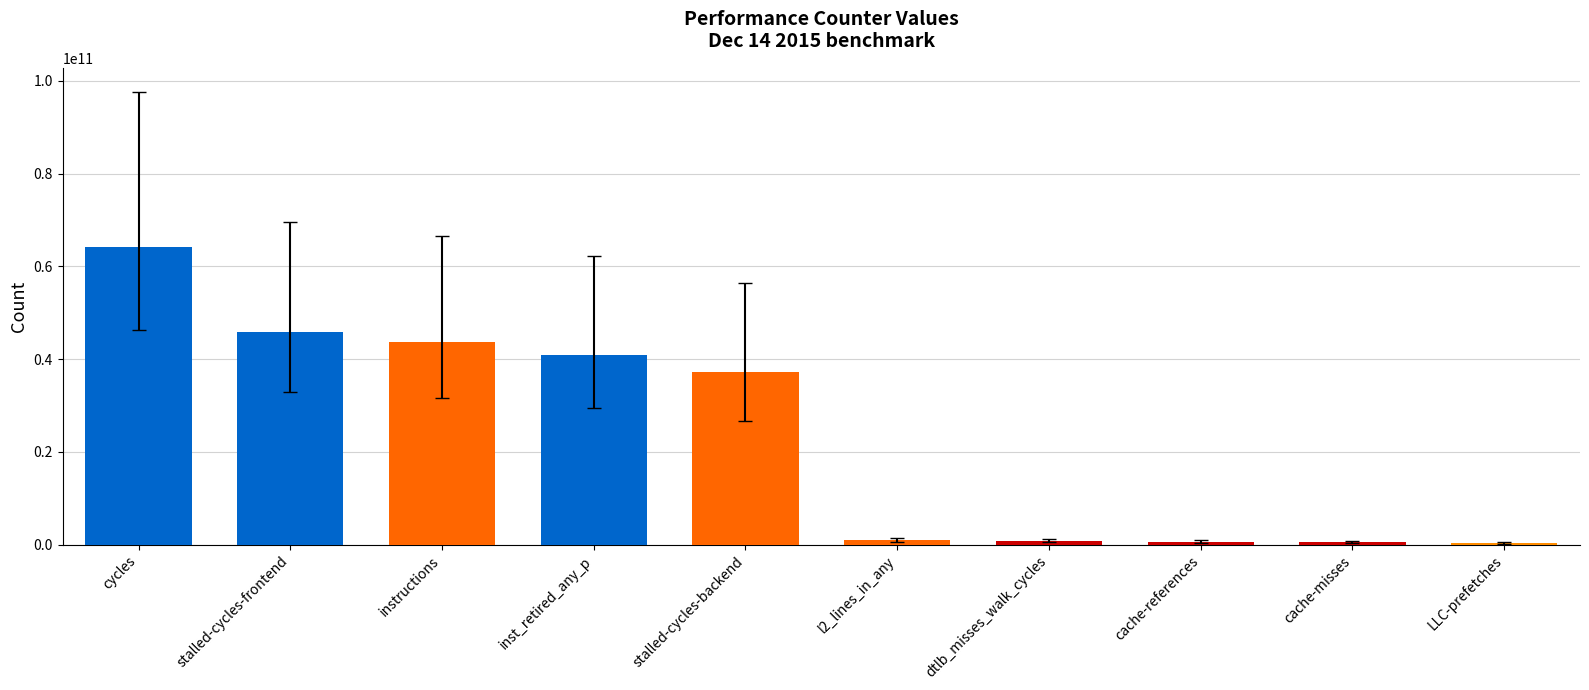

What is the sum of the values at dtlb_misses_walk_cycles and stalled-cycles-backend?

37985159759